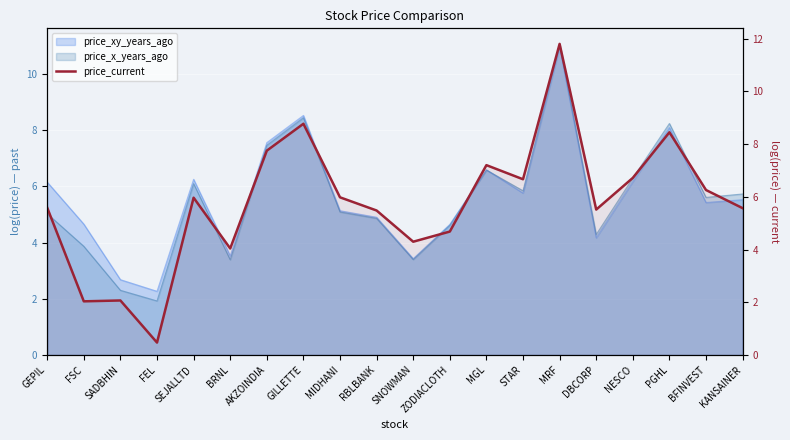

What is the difference between the second highest and minimum values?

8.3